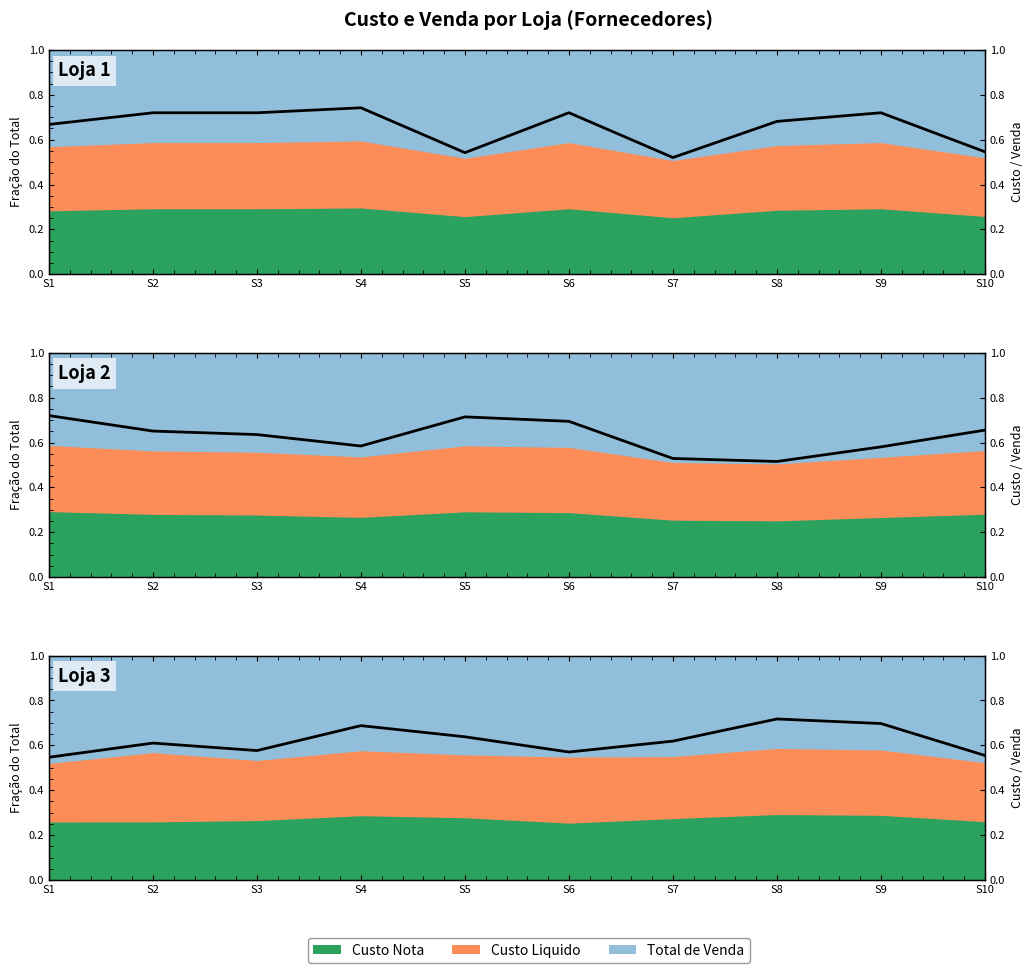

Which label corresponds to the smallest value in the chart?

S1